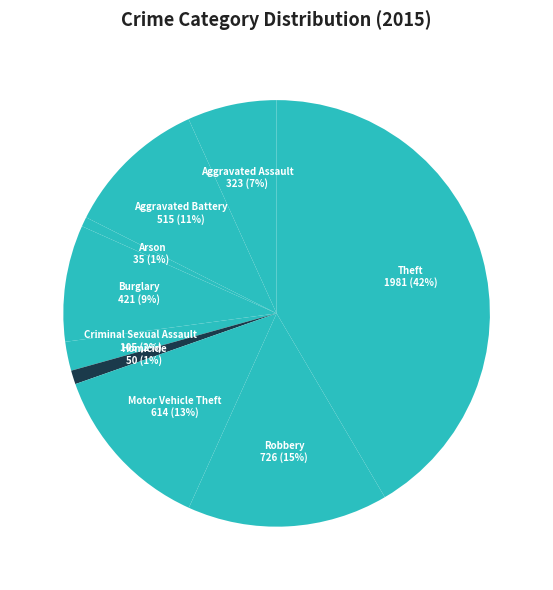

To the nearest percent, what is the average slice percentage?

11%